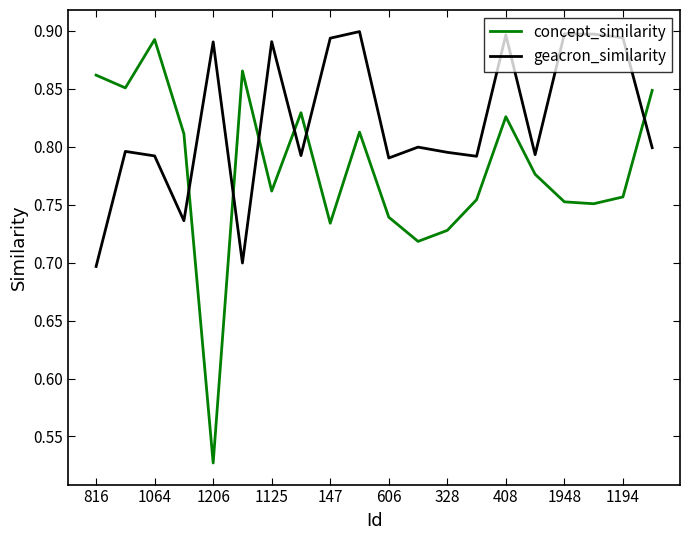

List the series in order of their overall mean, highest first.

geacron_similarity, concept_similarity